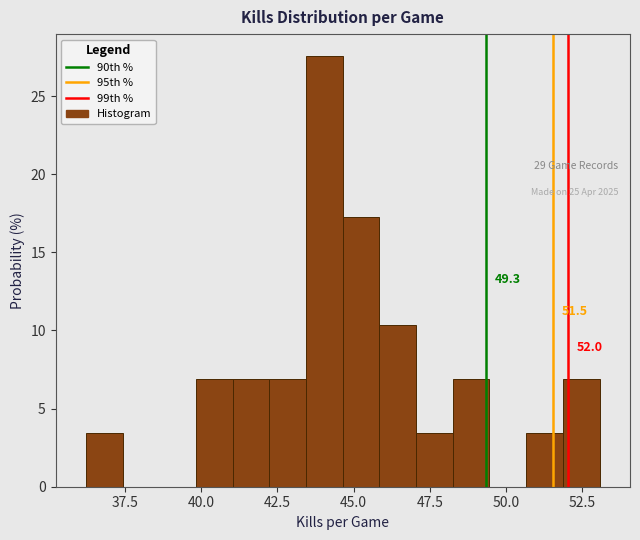

Read against the x-axis, roughly where is the centre of the tallest bar?

44.0